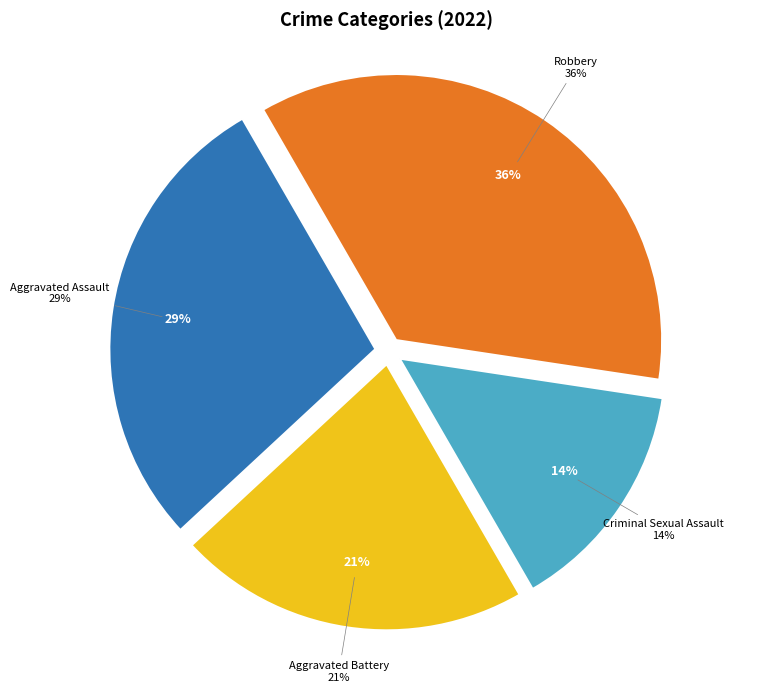

Count the number of slices in the pie.

4